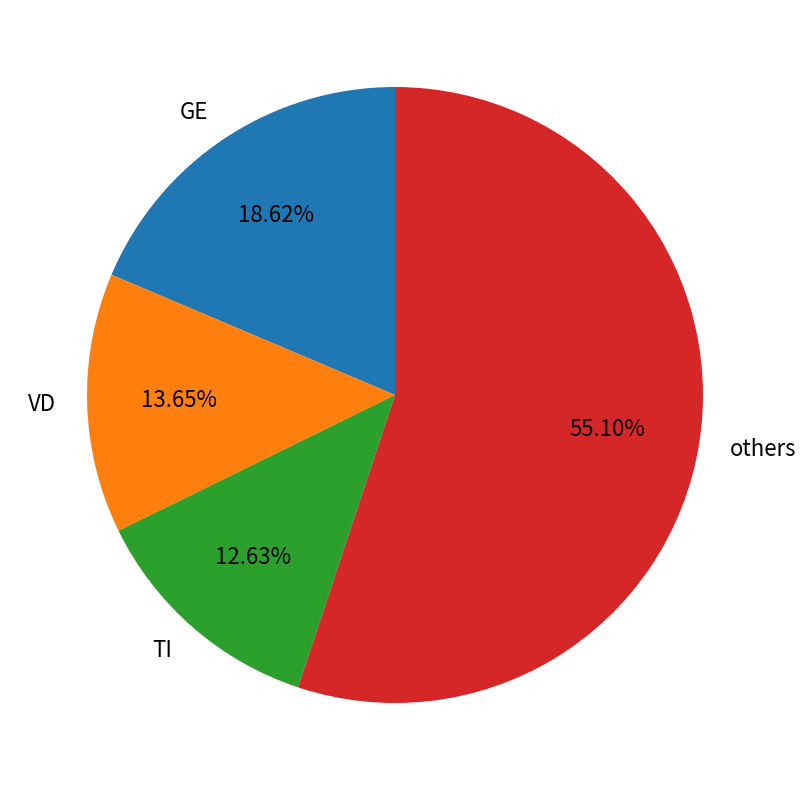

Which slice is the largest?

others